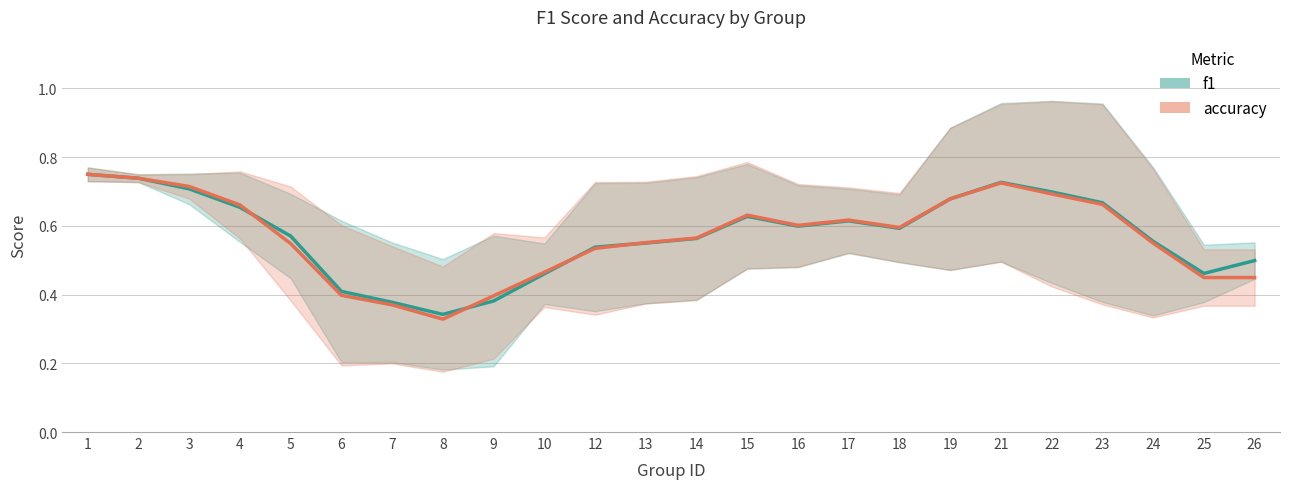

How many times do f1 and accuracy cross each other?

4